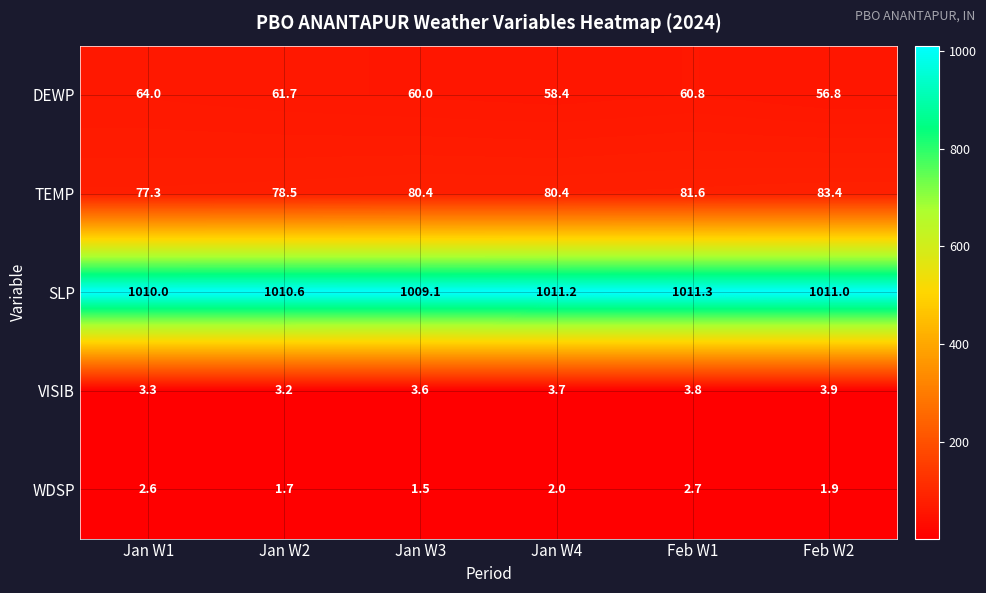

Reading right to left, what are all the values shown in this chart?

DEWP: 56.8	60.8	58.4	60.0	61.7	64.0
TEMP: 83.4	81.6	80.4	80.4	78.5	77.3
SLP: 1011.0	1011.3	1011.2	1009.1	1010.6	1010.0
VISIB: 3.9	3.8	3.7	3.6	3.2	3.3
WDSP: 1.9	2.7	2.0	1.5	1.7	2.6